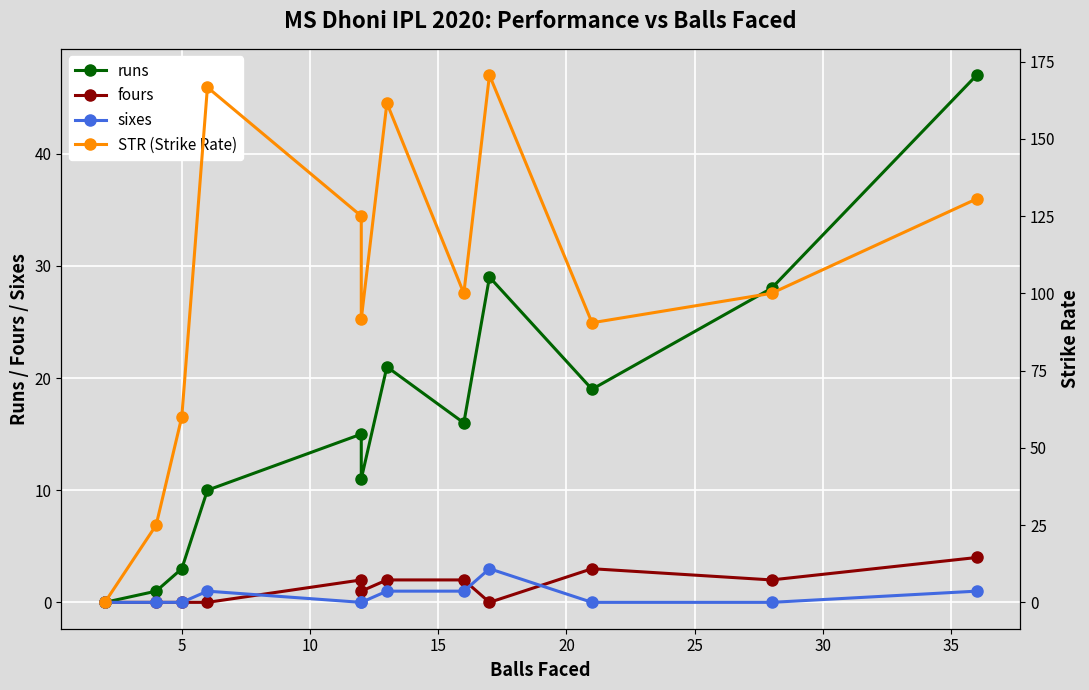

Which series has the widest spread of values?

STR (Strike Rate)